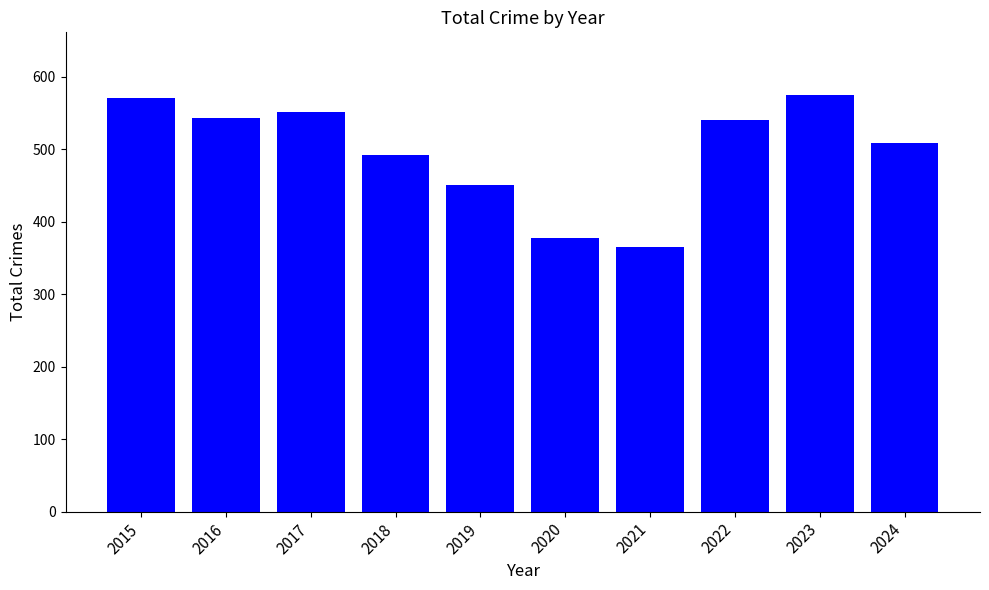

Reading left to right, extract all data points from this chart.

2015=570	2016=543	2017=552	2018=492	2019=451	2020=377	2021=365	2022=540	2023=575	2024=509